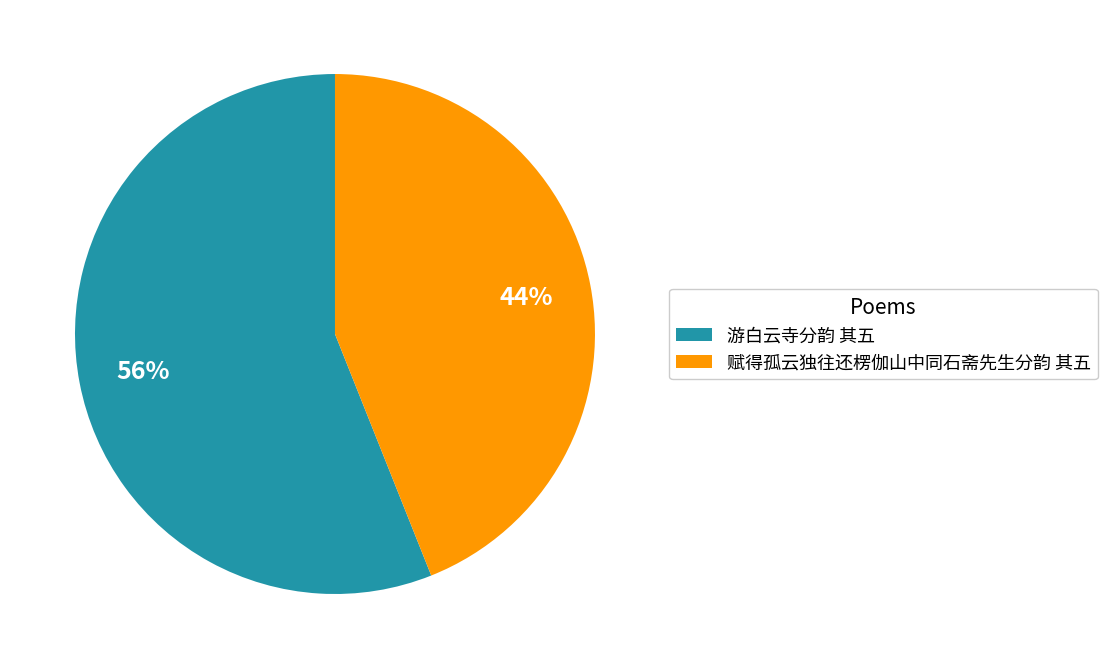

Which has a higher value, 游白云寺分韵 其五 or 赋得孤云独往还楞伽山中同石斋先生分韵 其五?

游白云寺分韵 其五